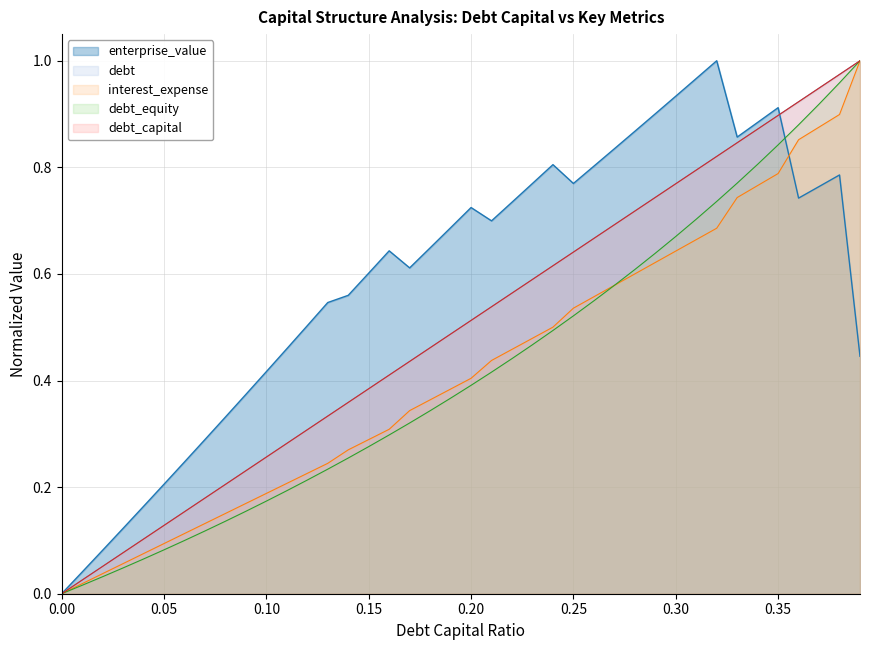

What is the approximate value of debt_equity at 0.3?

0.7